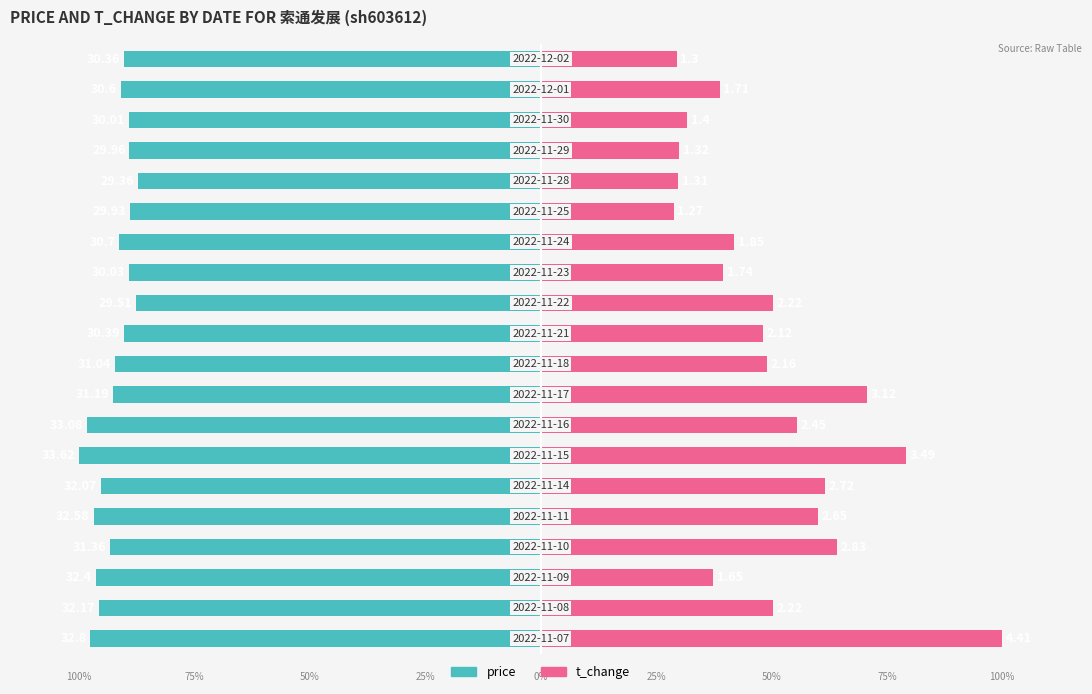

How many groups of bars are there?

20